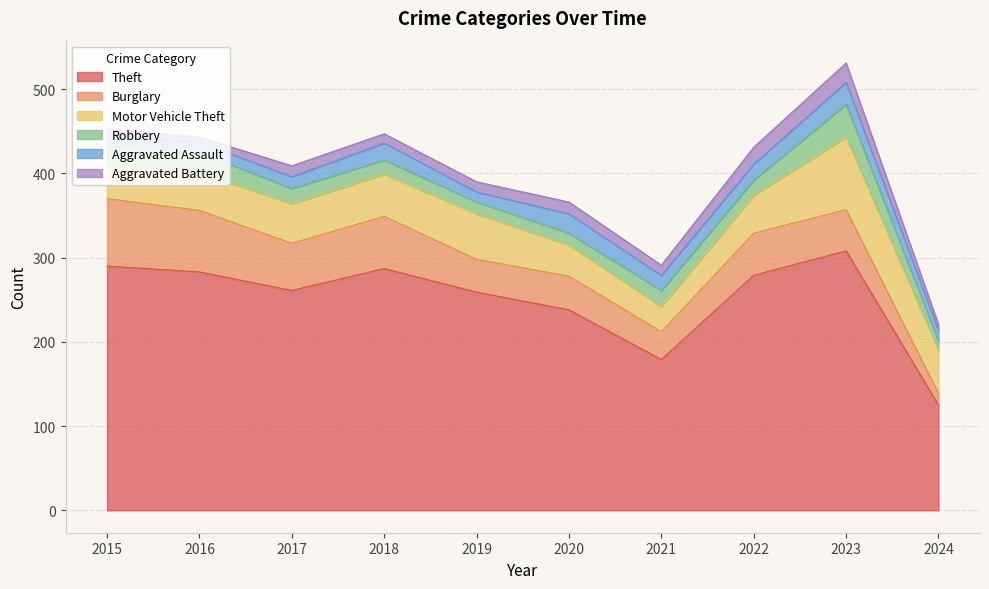

Which series has the largest total across all categories?

Theft